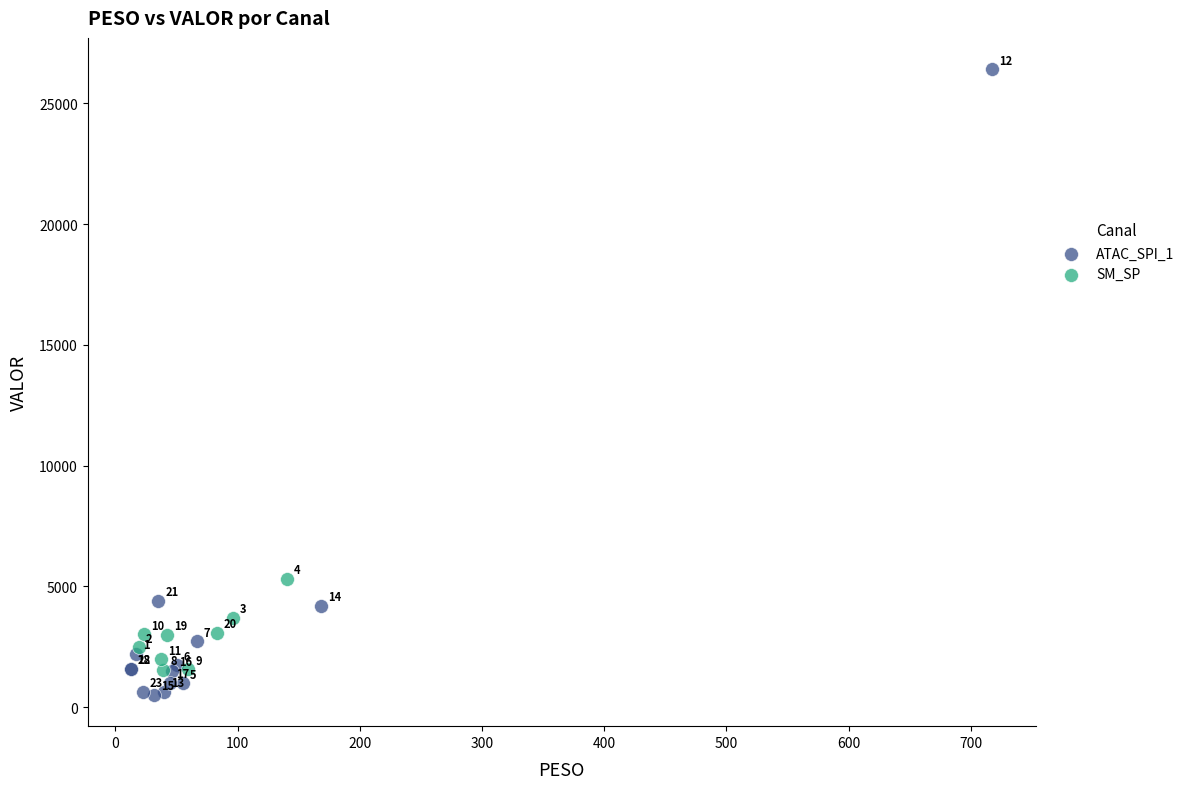

Which series has the largest Y range (max minus min)?

ATAC_SPI_1